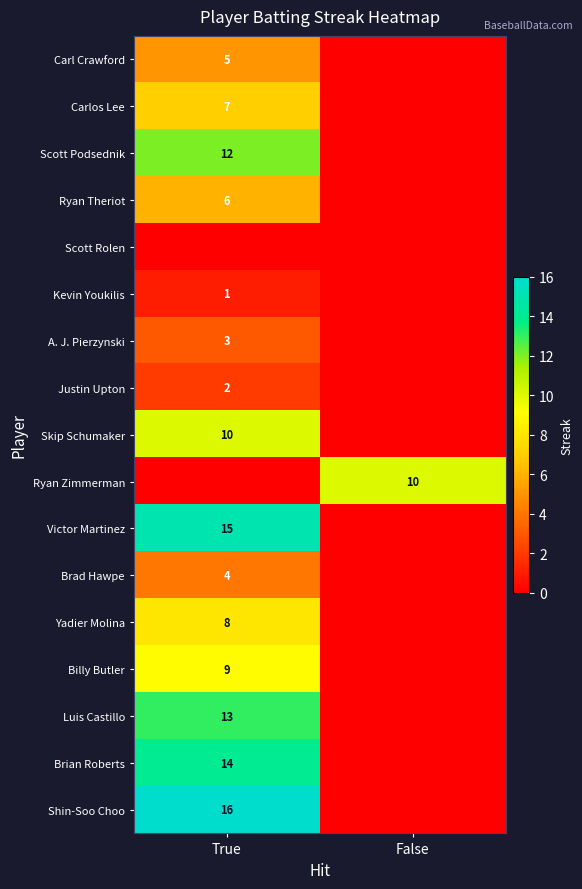

True or false: Yadier Molina has a value of 8 at True.

True